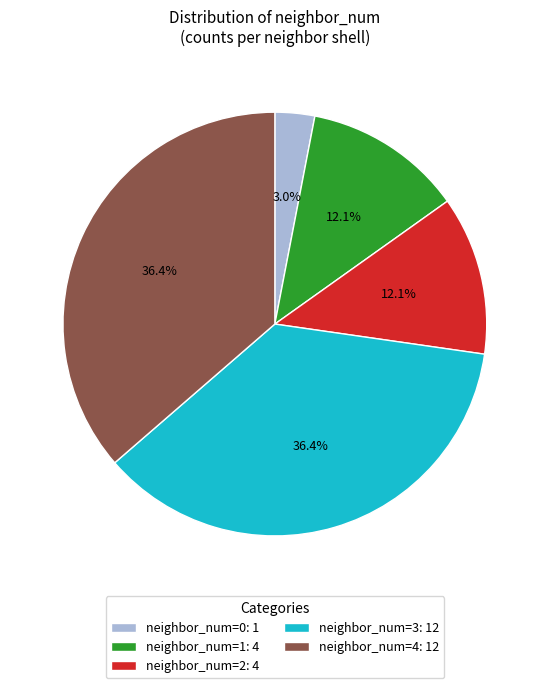

Does neighbor_num=4: 12 represent more than half of the total?

No